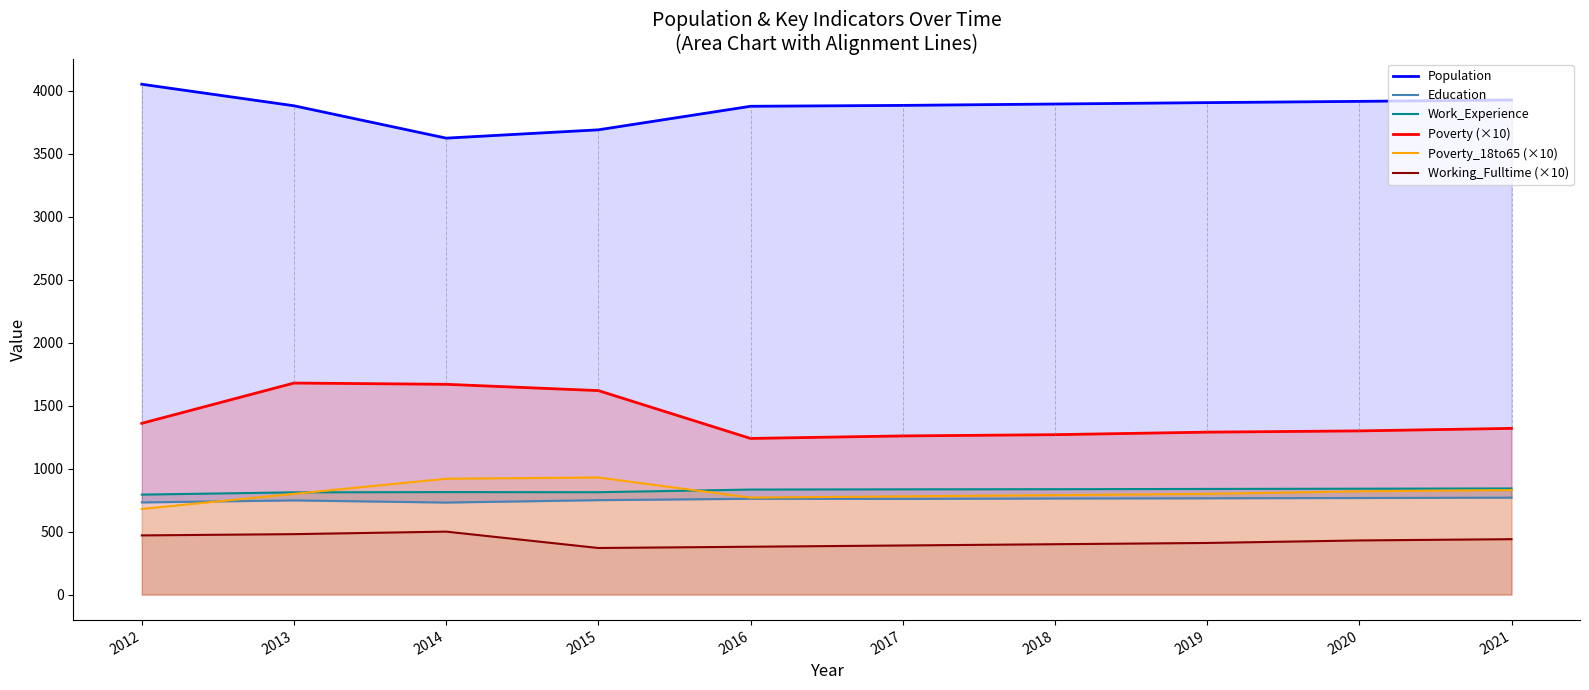

Which has a higher value, 2015 or 2016?

2016